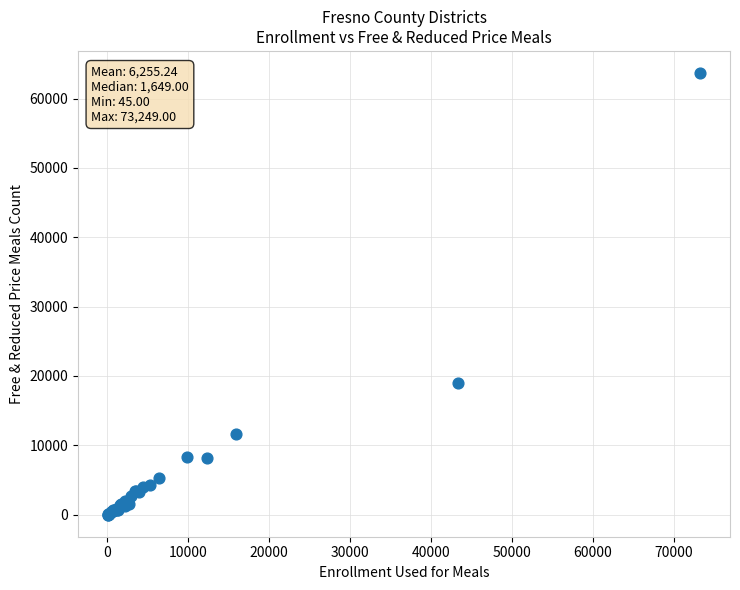

What Y value in the scatter plot is closest to 31844?

19008